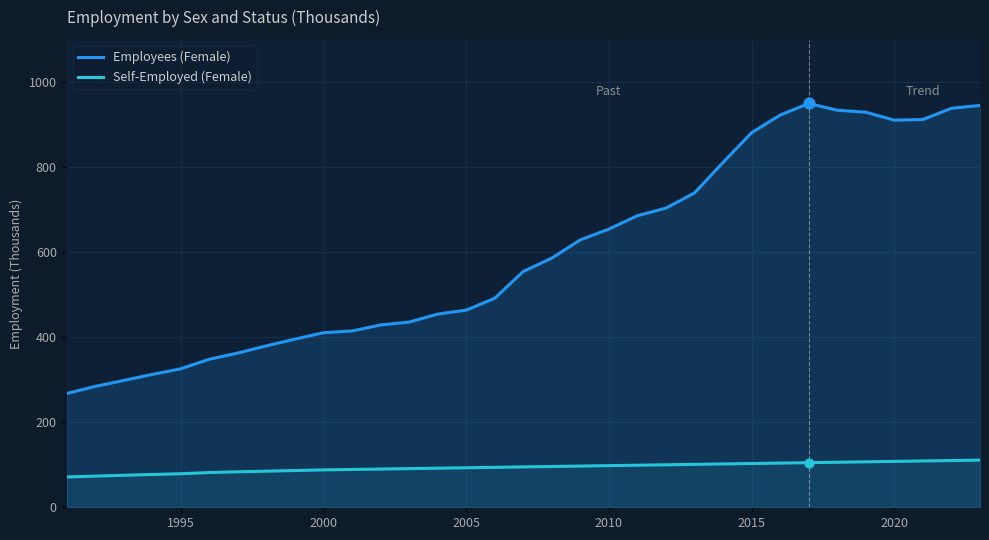

Which series contains the lowest Y value?

Self-Employed (Female)